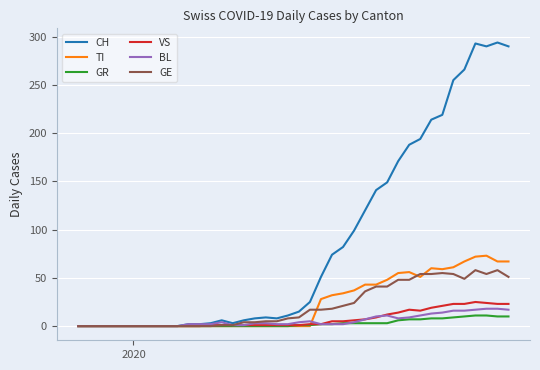

Which series has the widest spread of values?

CH